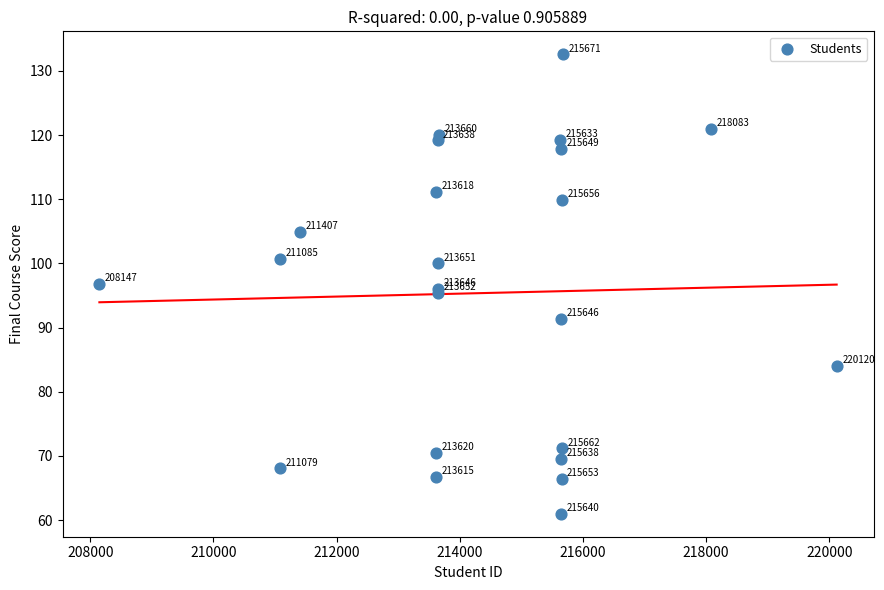

What Y value in the scatter plot is closest to 96?

96.0